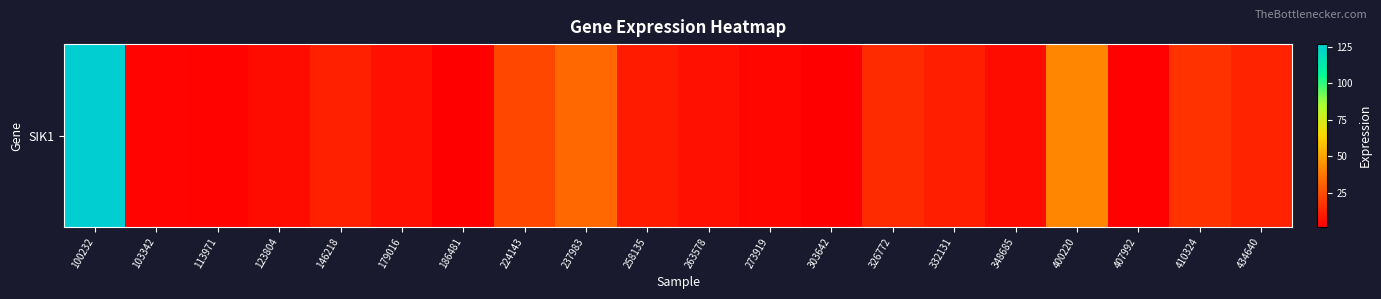

True or false: the data shows 0.2 at 186481.

False